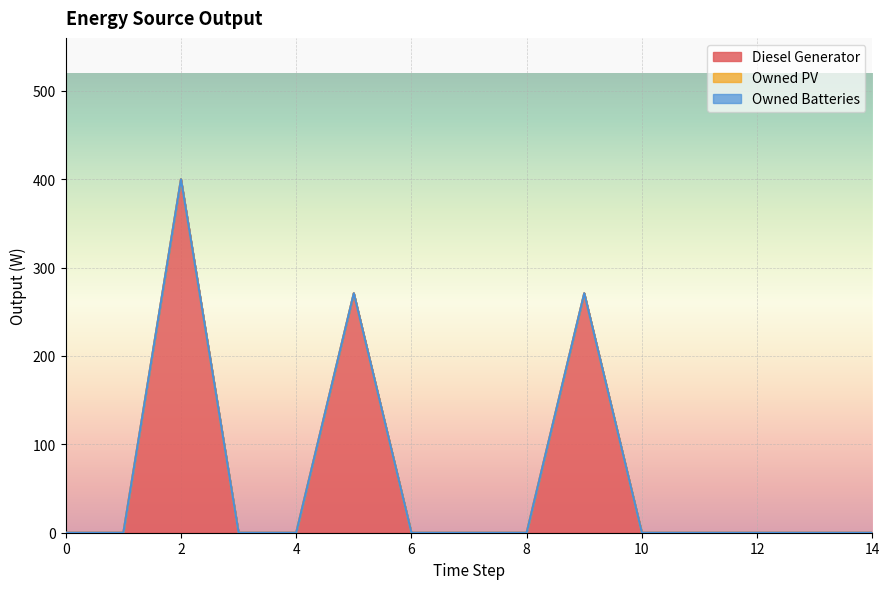

At which category is the sum across all series the highest?

2